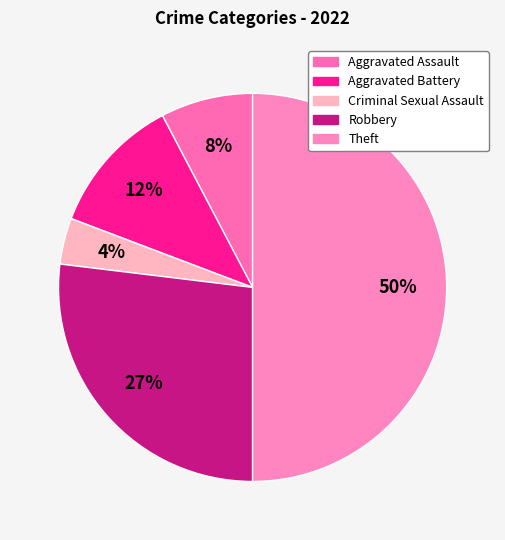

What is the ratio of the value at Theft to the value at Criminal Sexual Assault?

13.0